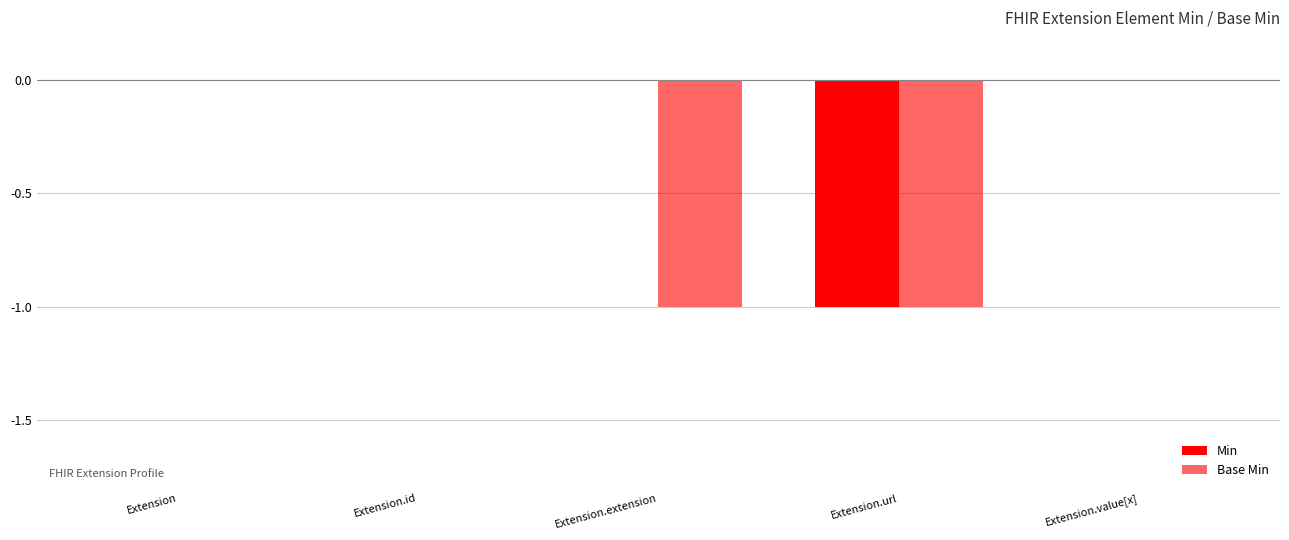

Count the number of data series in this chart.

2